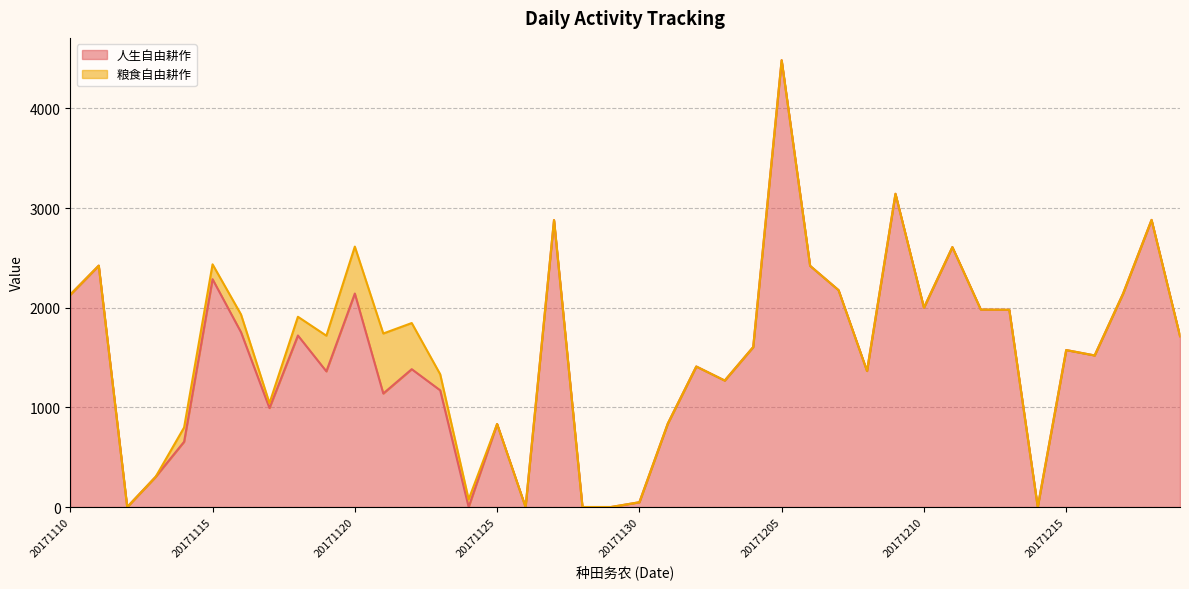

Which category has the highest value across all series?

20171205